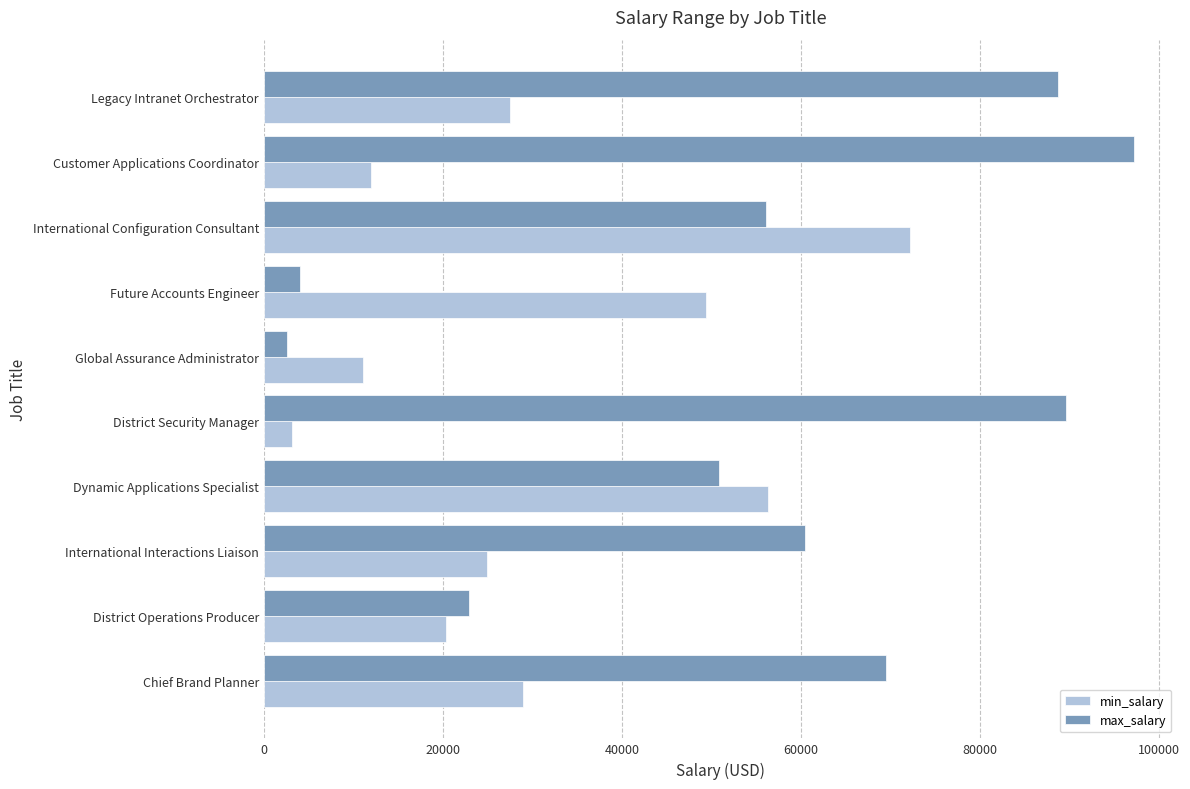

Which series has the widest spread of values?

max_salary